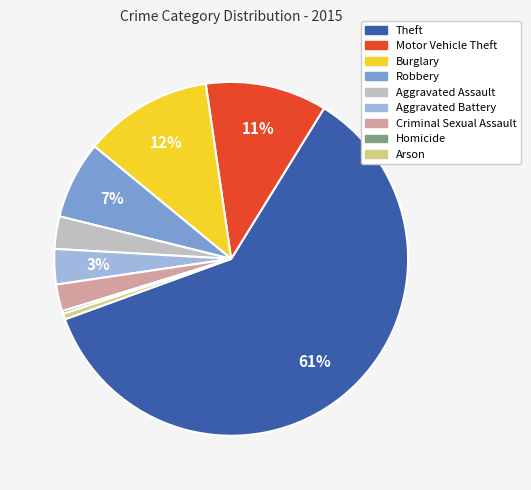

Which category has the biggest portion of the pie?

Theft